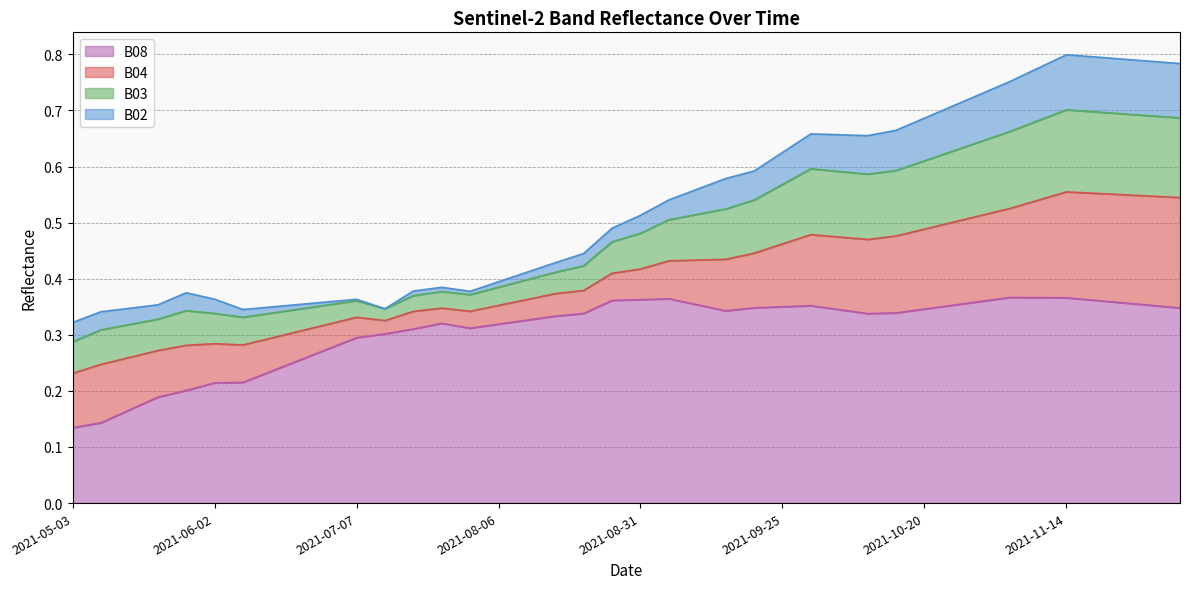

True or false: B08 and B02 cross at least once.

False